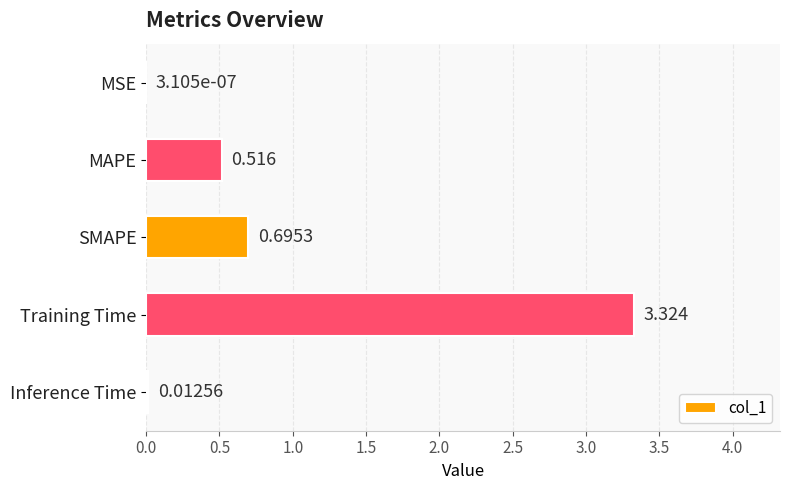

Where is the data nearest to the value 1?

SMAPE